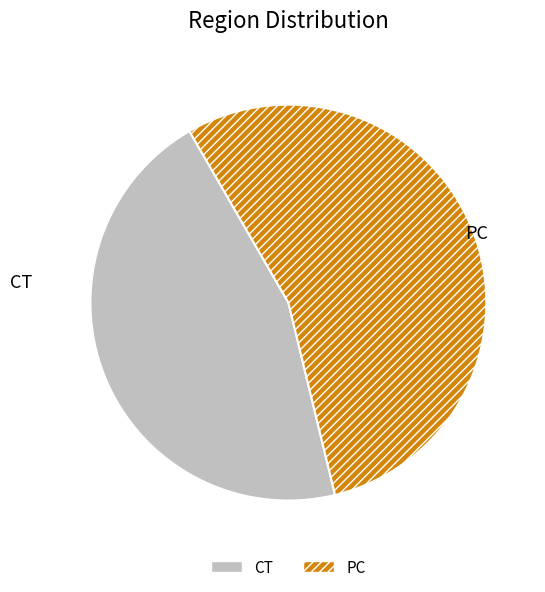

The CT slice represents 45% of the pie. True or false?

True